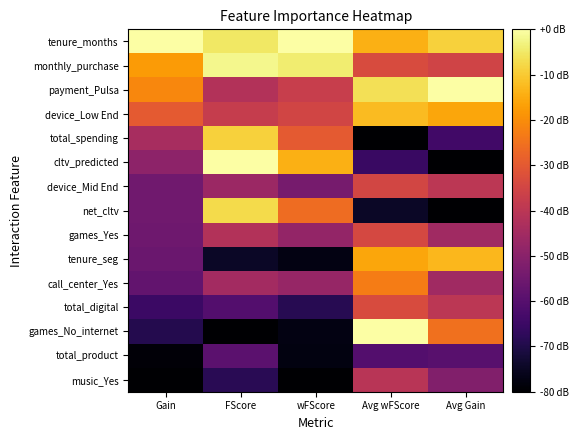

At Avg Gain, list the series in order from smallest to largest.

cltv_predicted, net_cltv, total_spending, total_product, music_Yes, call_center_Yes, games_Yes, device_Mid End, total_digital, monthly_purchase, games_No_internet, device_Low End, tenure_seg, tenure_months, payment_Pulsa